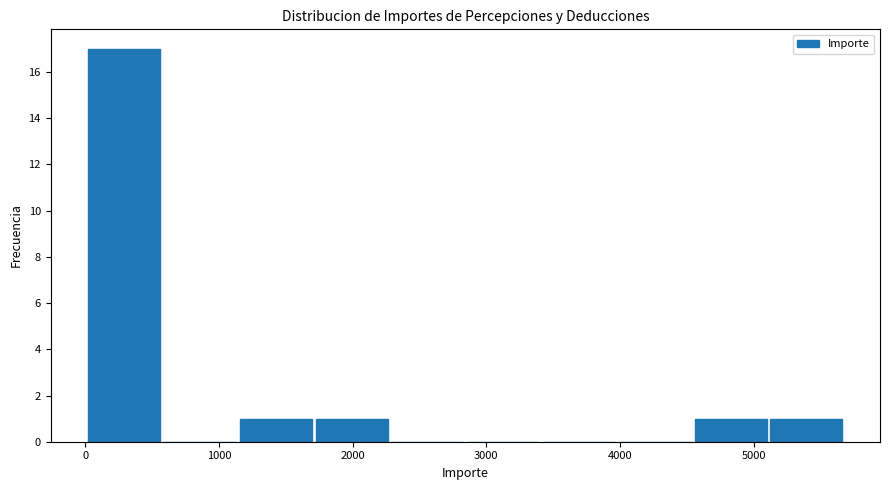

Reading left to right, transcribe this chart: for each bar, give the range it covers on the x-axis and its height. Neither the bar edges nor the heights are printed on the chart, so give them approximately, as read against the axes.

0 to 600: 17
600 to 1100: 0
1100 to 1700: 1
1700 to 2300: 1
2300 to 2800: 0
2800 to 3400: 0
3400 to 4000: 0
4000 to 4500: 0
4500 to 5100: 1
5100 to 5700: 1